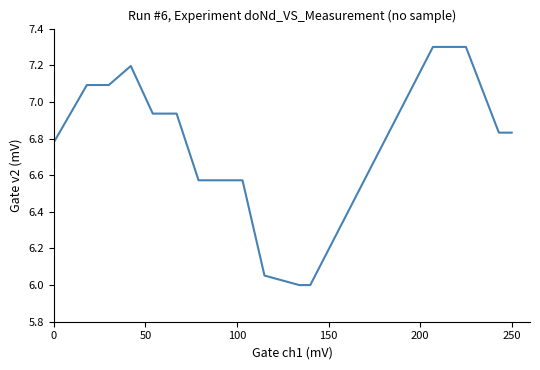

What is the minimum value shown in the chart?

6.0